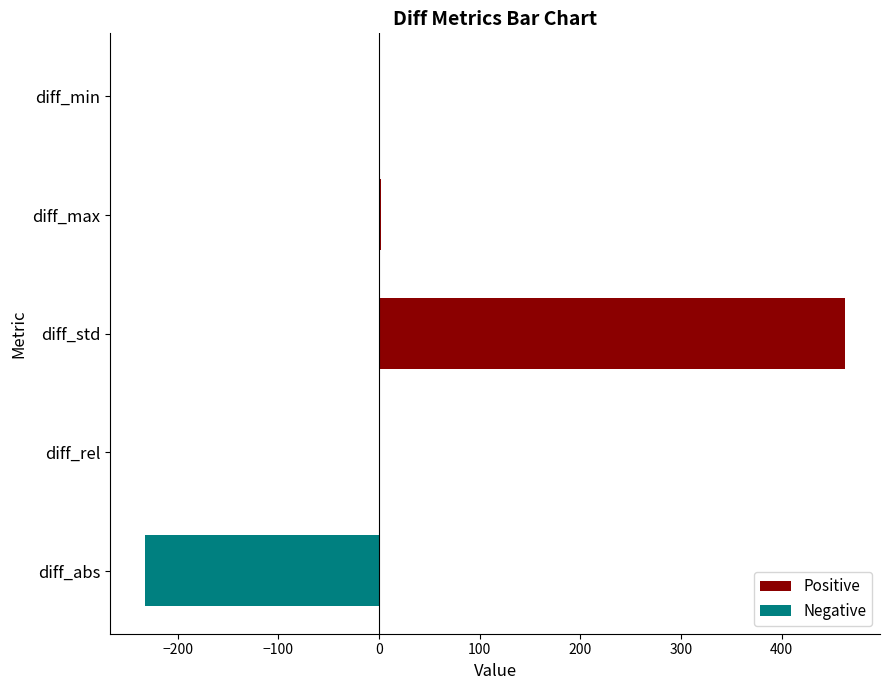

How many bars are there in total?

10